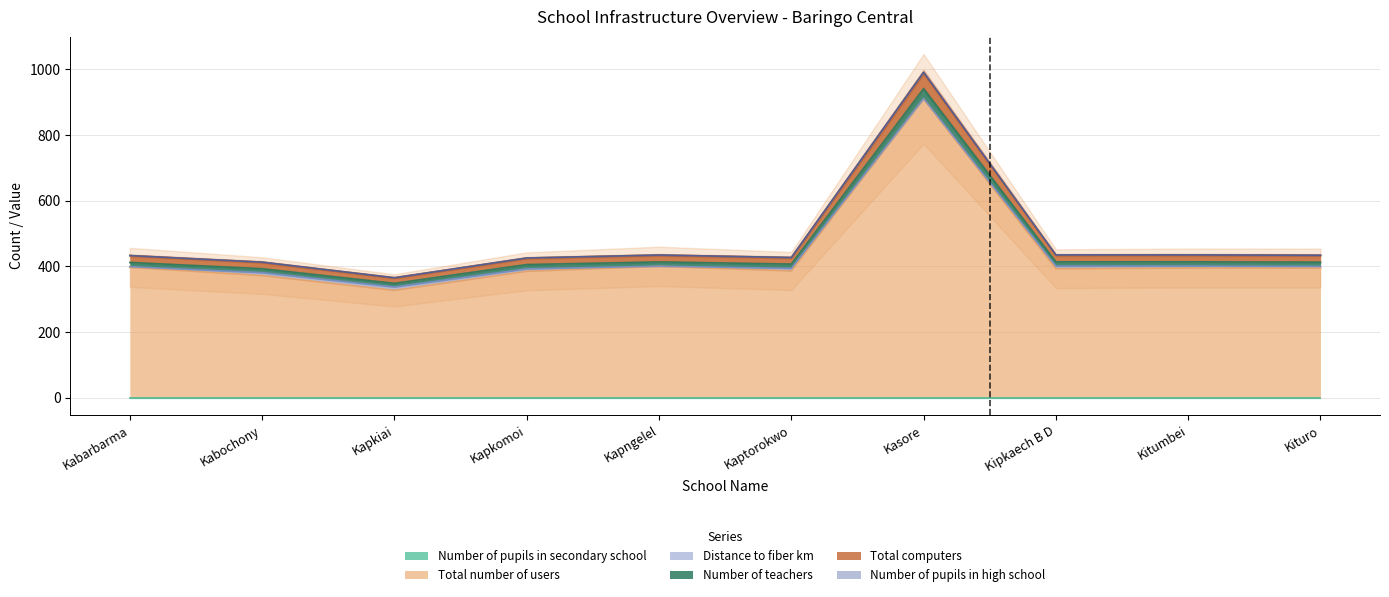

What is the lowest value of the Total number of users series?

327